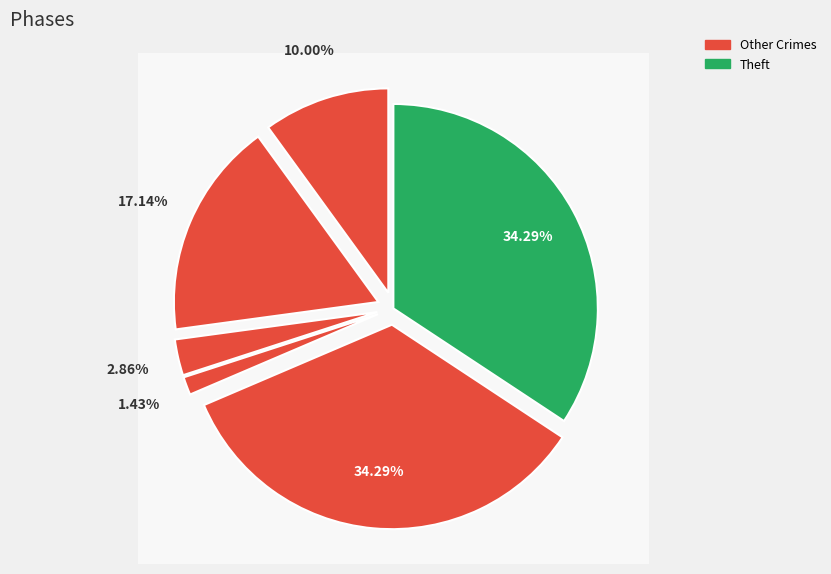

How many slices are in this pie chart?

6